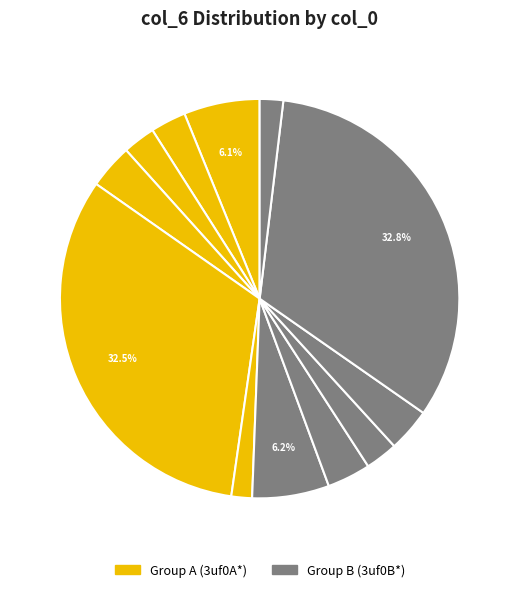

Is there a majority slice in this chart?

No